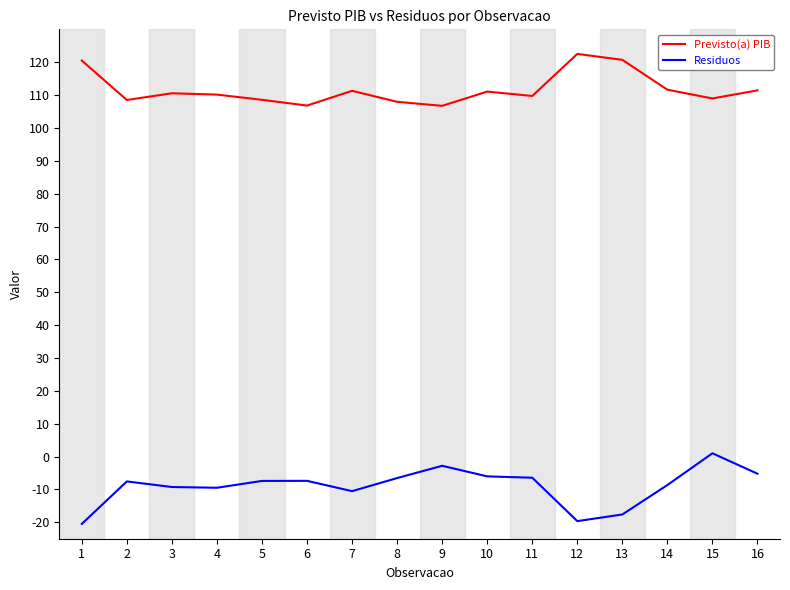

What is the spread (max minus min) of values at 2?

116.1